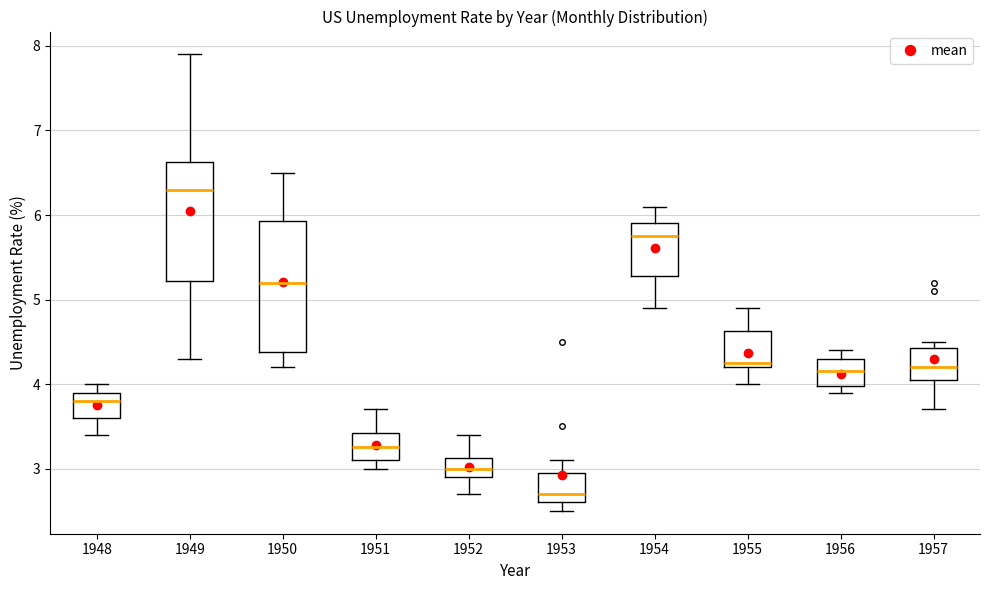

Which box is the tallest, from its lower edge to its upper edge?

1950